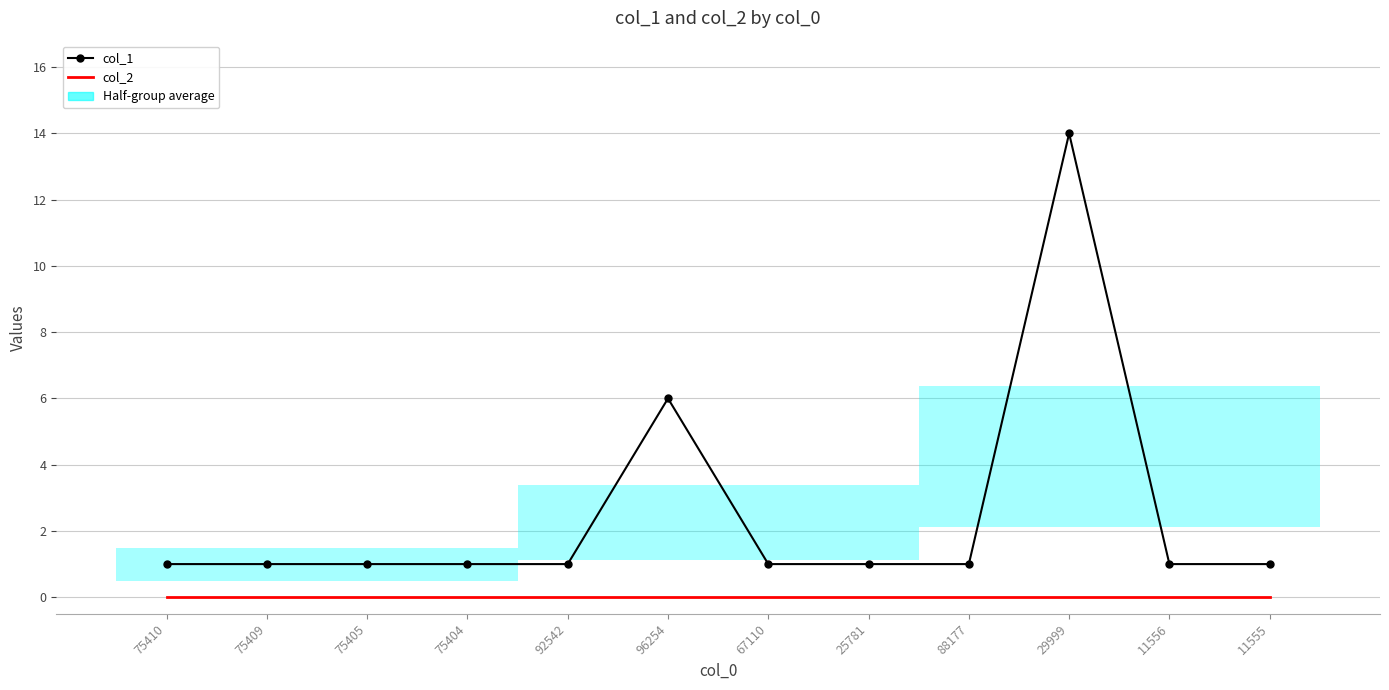

True or false: col_2 and col_1 cross at least once.

False